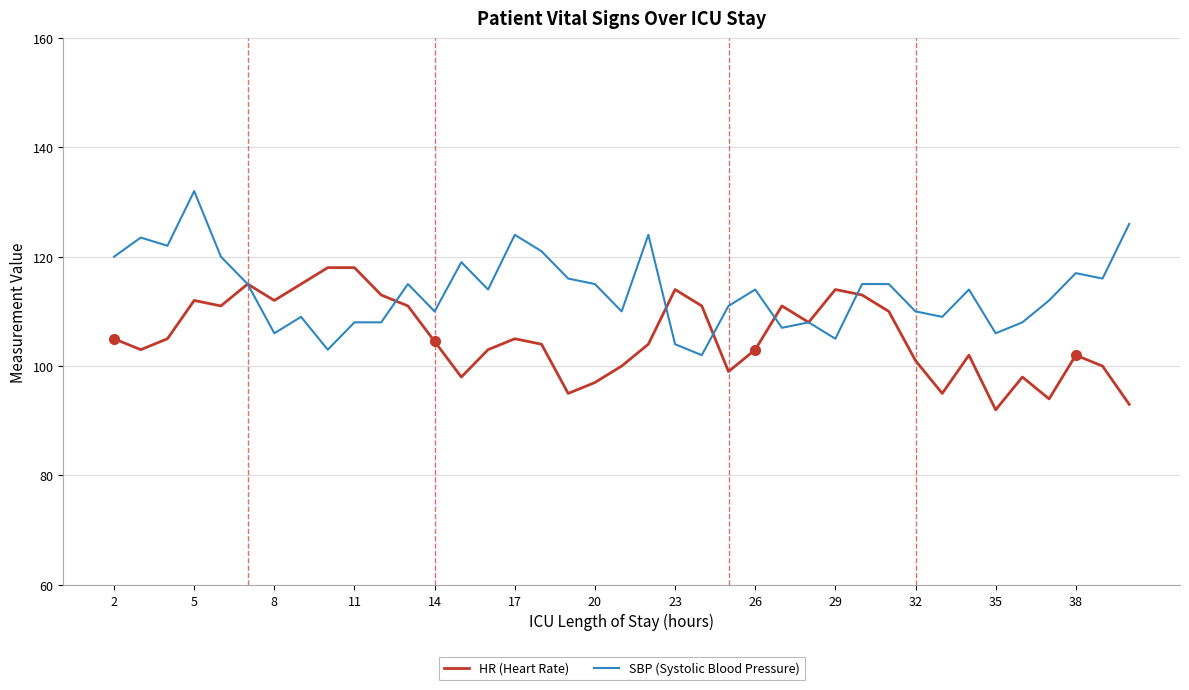

What is the minimum value shown in the chart?

92.0